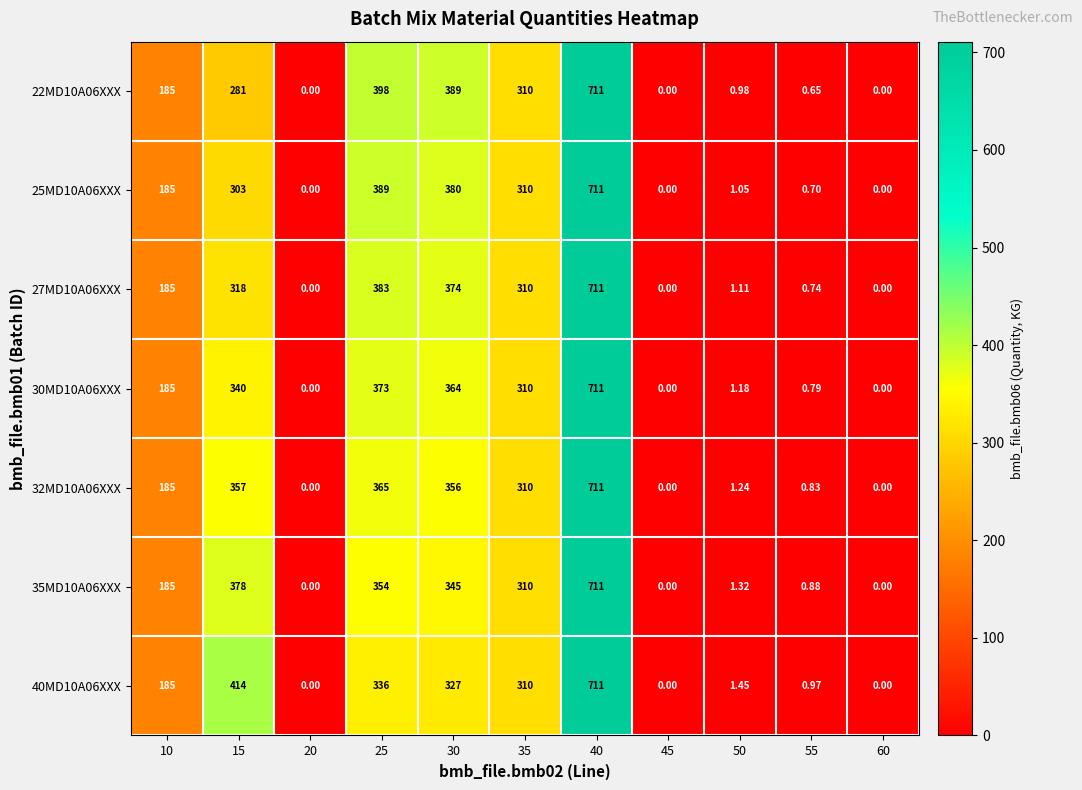

Is the value of 25MD10A06XXX at 15 greater than the value of 30MD10A06XXX at 40?

No